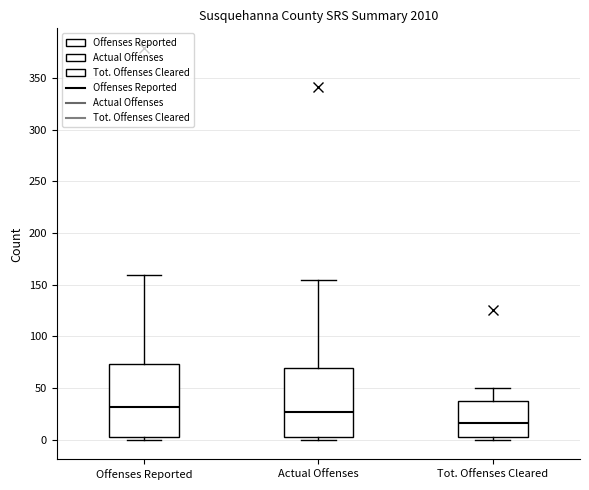

Reading left to right, read every box against the y-axis: the position of its median line, the range the box covers, and the ends of its whiskers. The values are not printed on the chart, so give them approximately, as read against the axis.

Offenses Reported: median 30, box 0 to 75, whiskers 0 (just below the box's lower edge) to 160
Actual Offenses: median 25, box 0 to 70, whiskers 0 (just below the box's lower edge) to 155
Tot. Offenses Cleared: median 15, box 0 to 35, whiskers 0 (just below the box's lower edge) to 50